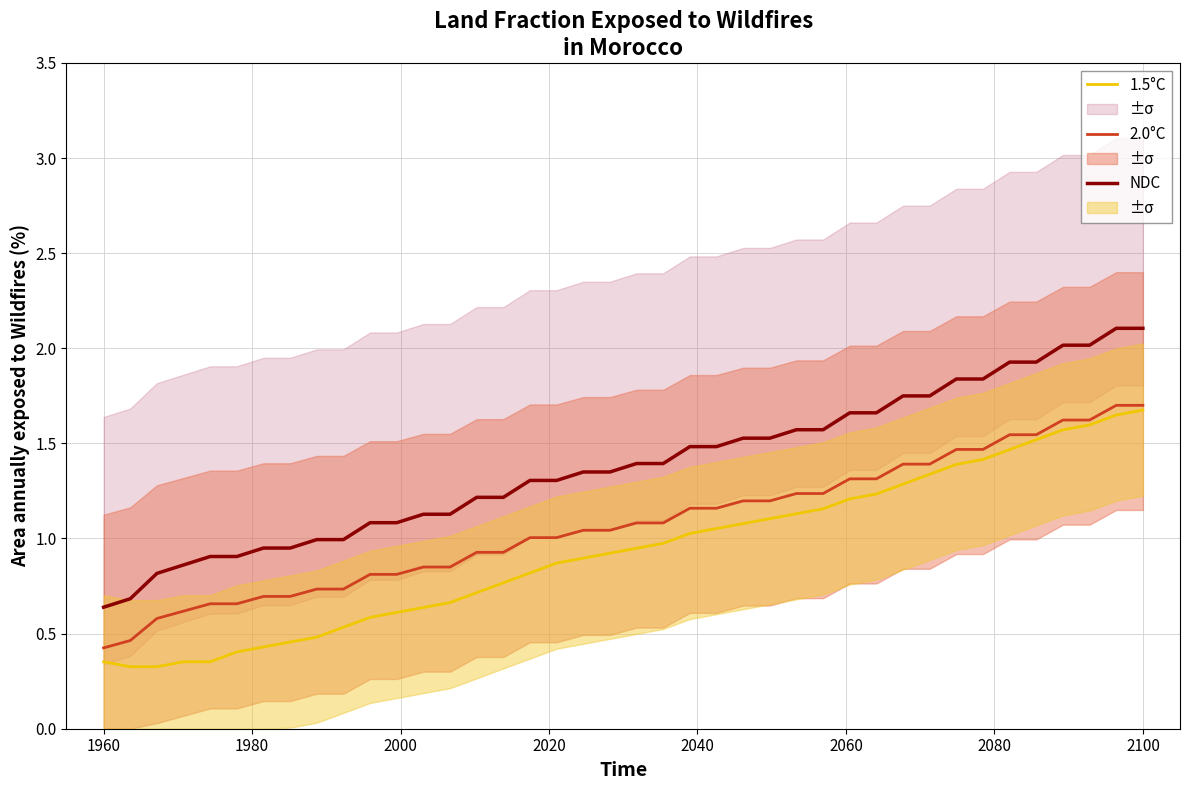

Which series has the largest total across all categories?

NDC